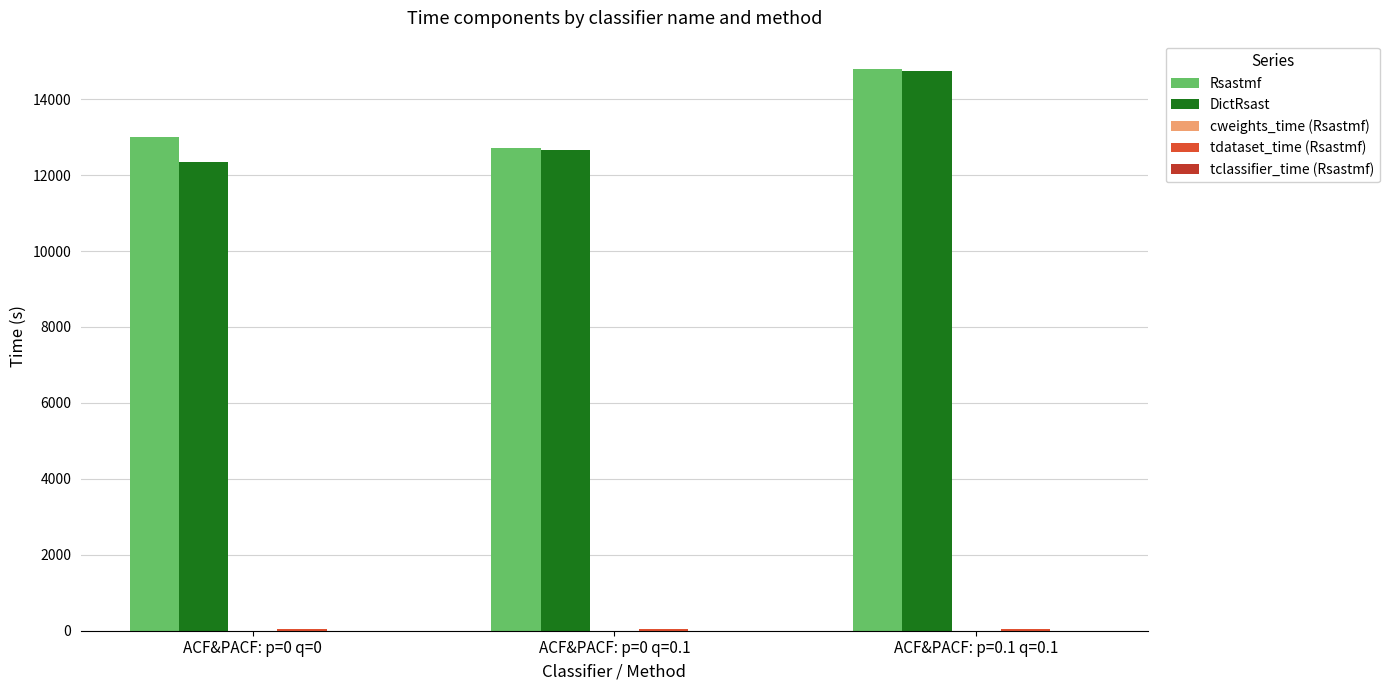

How many series are shown in this chart?

5